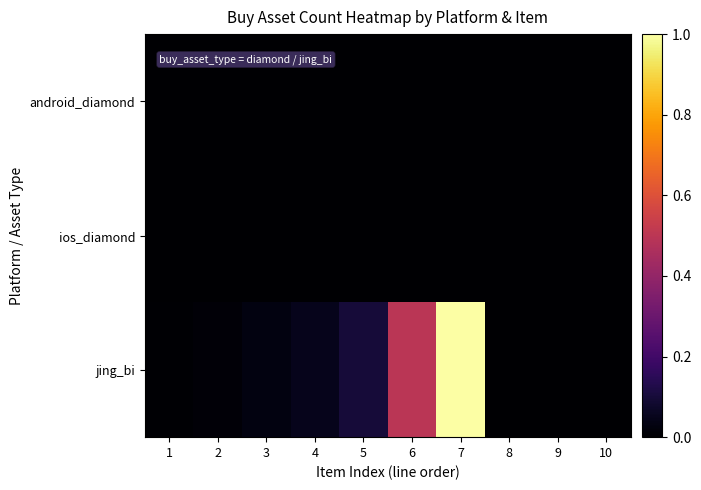

List the series in order of their peak value, highest first.

jing_bi, android_diamond, ios_diamond